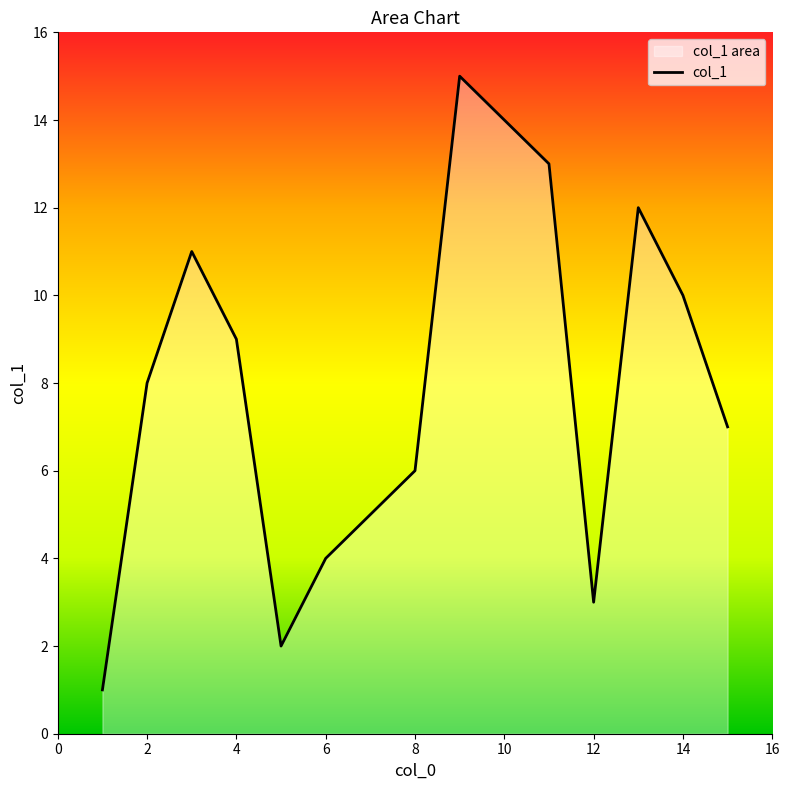

True or false: the data has more than 2 interior local peaks.

True